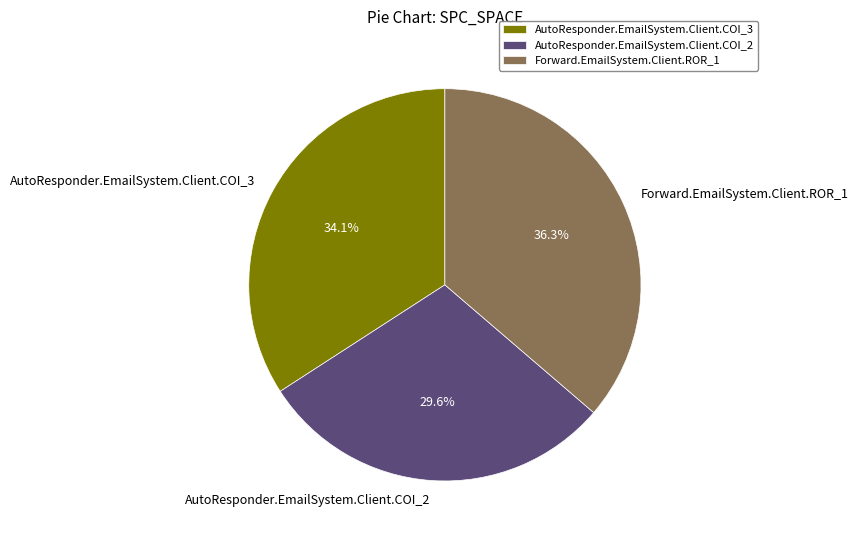

How much of the chart is everything except AutoResponder.EmailSystem.Client.COI_2?

70.4%